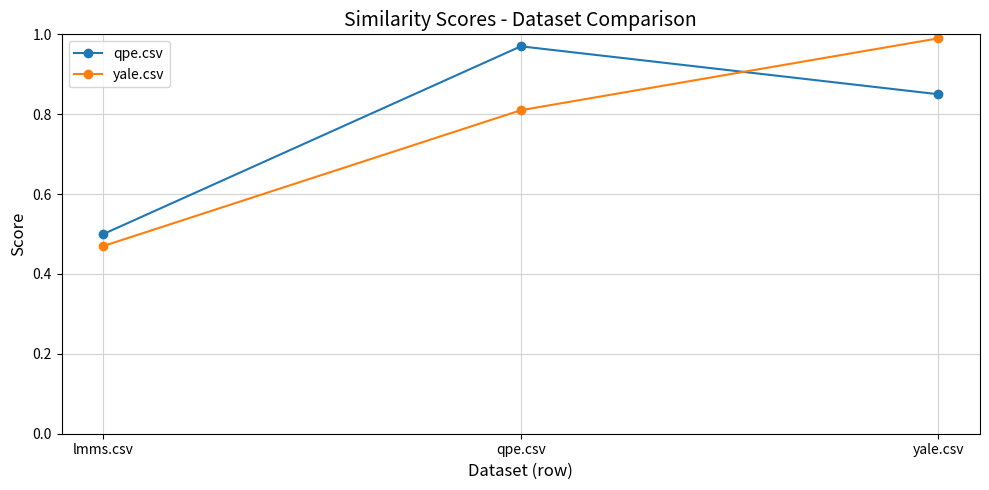

Which category has the lowest value across all series?

lmms.csv